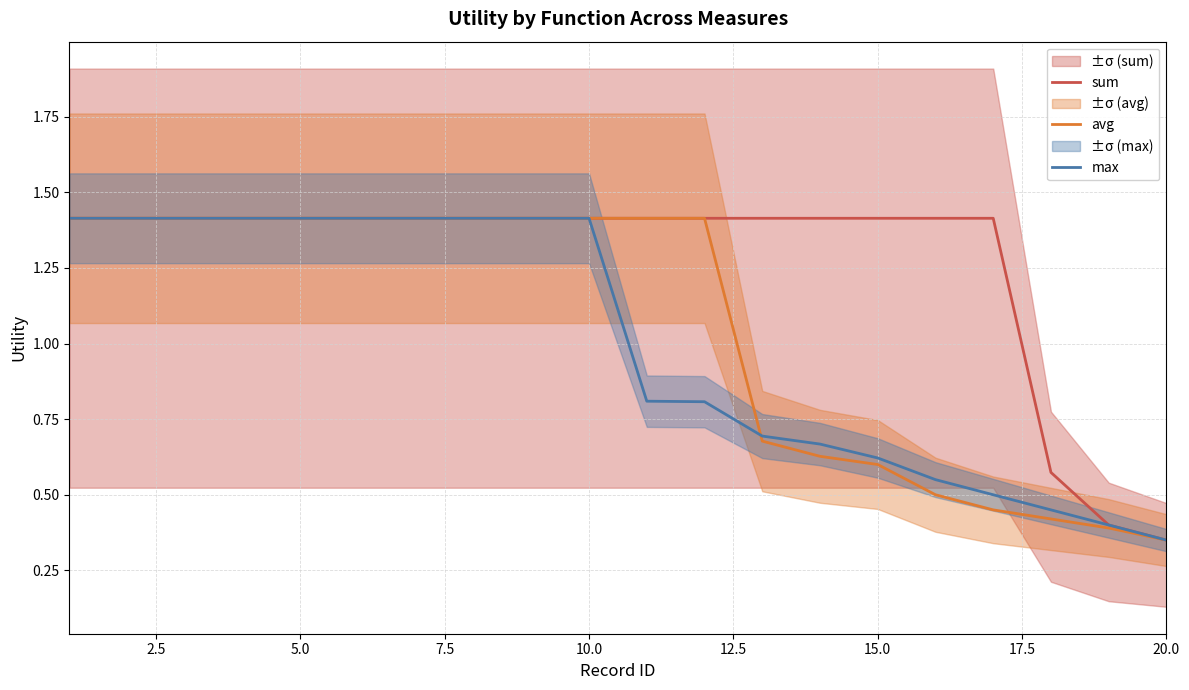

Reading right to left, list all the values displayed in this chart.

sum: 0.3	0.4	0.6	1.4	1.4	1.4	1.4	1.4	1.4	1.4	1.4	1.4	1.4	1.4	1.4	1.4	1.4	1.4	1.4	1.4
avg: 0.3	0.4	0.4	0.5	0.5	0.6	0.6	0.7	1.4	1.4	1.4	1.4	1.4	1.4	1.4	1.4	1.4	1.4	1.4	1.4
max: 0.3	0.4	0.5	0.5	0.6	0.6	0.7	0.7	0.8	0.8	1.4	1.4	1.4	1.4	1.4	1.4	1.4	1.4	1.4	1.4